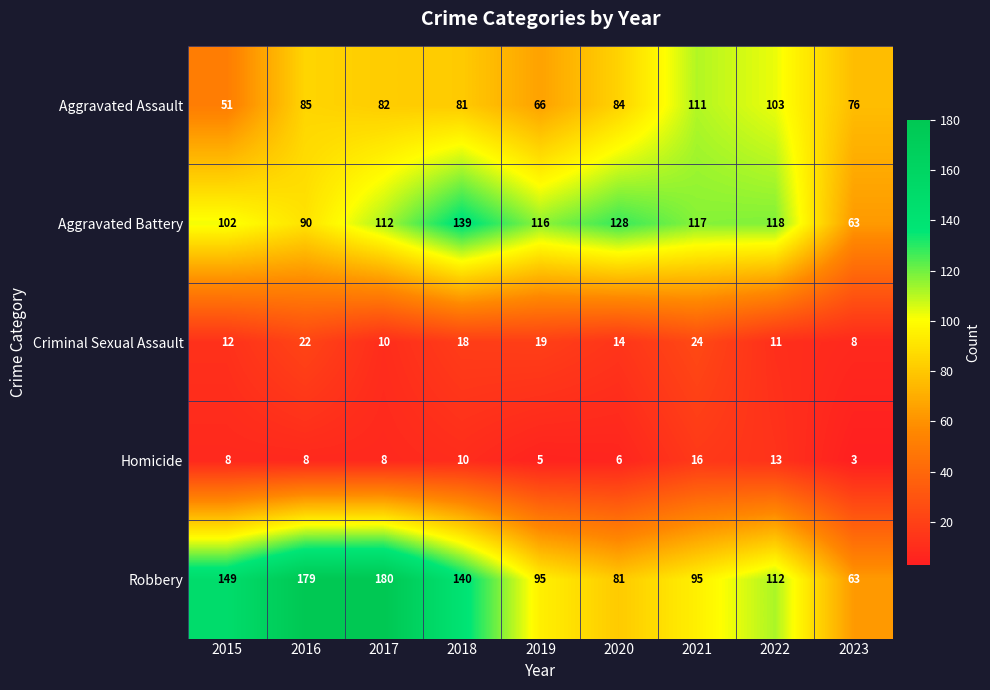

Is it true that Robbery equals 95 at 2019?

True